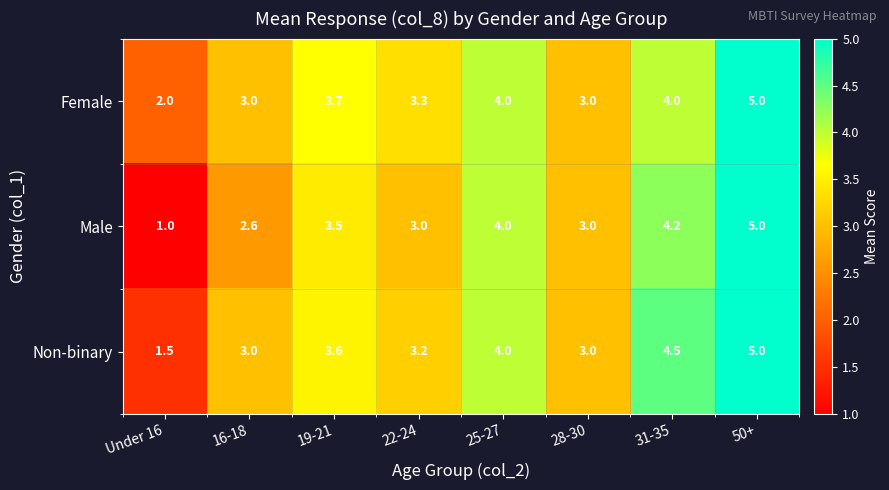

Is it true that Male equals 4.0 at 25-27?

True